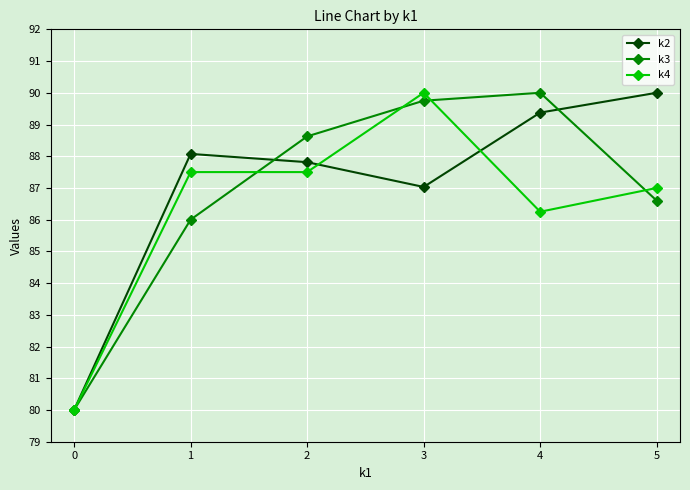

Is the value of k3 at 4 greater than the value of k2 at 4?

Yes